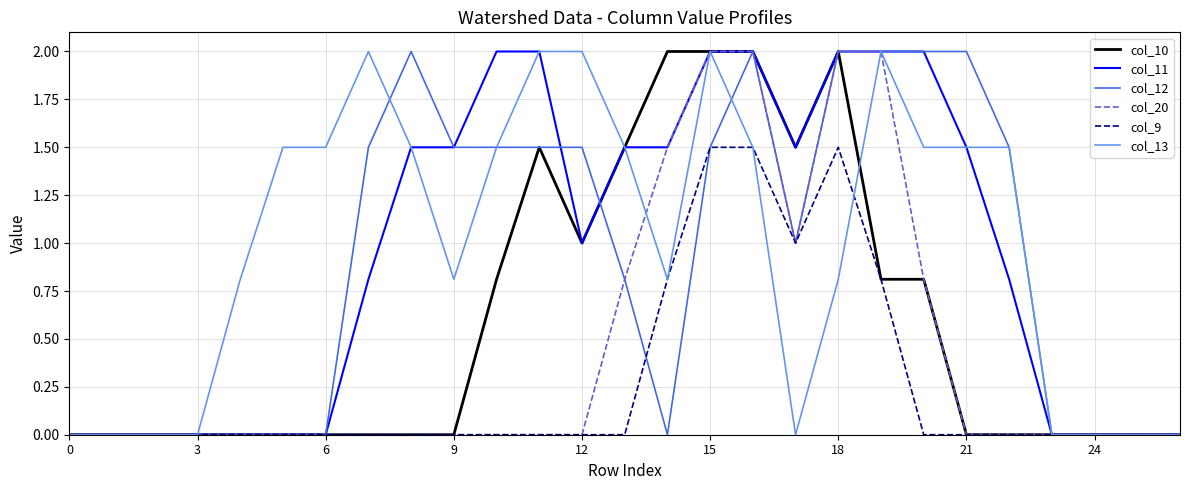

What is the maximum value for col_11?

2.0